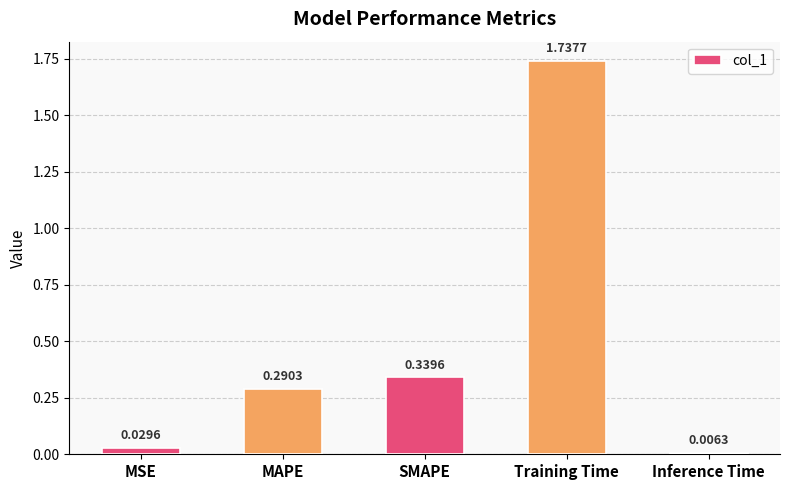

Rank the categories by value from lowest to highest.

Inference Time, MSE, MAPE, SMAPE, Training Time